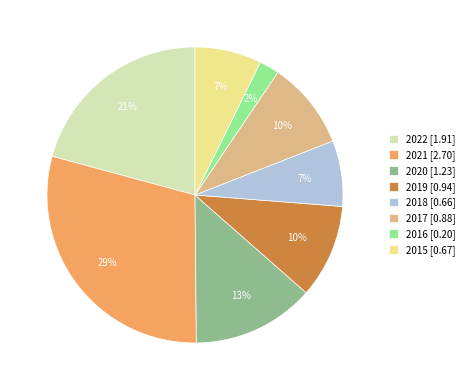

Combined, do 2016 [0.20] and 2022 [1.91] account for over 50%?

No